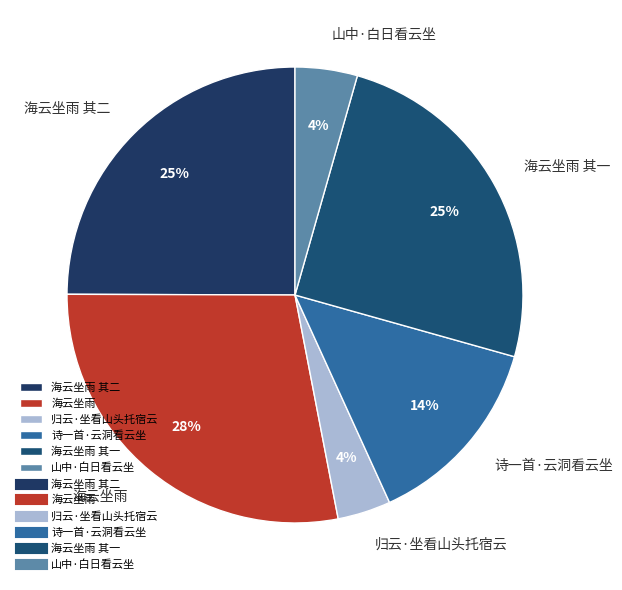

To the nearest percent, what is the difference between the 海云坐雨 其二 and 海云坐雨 slice percentages?

3%